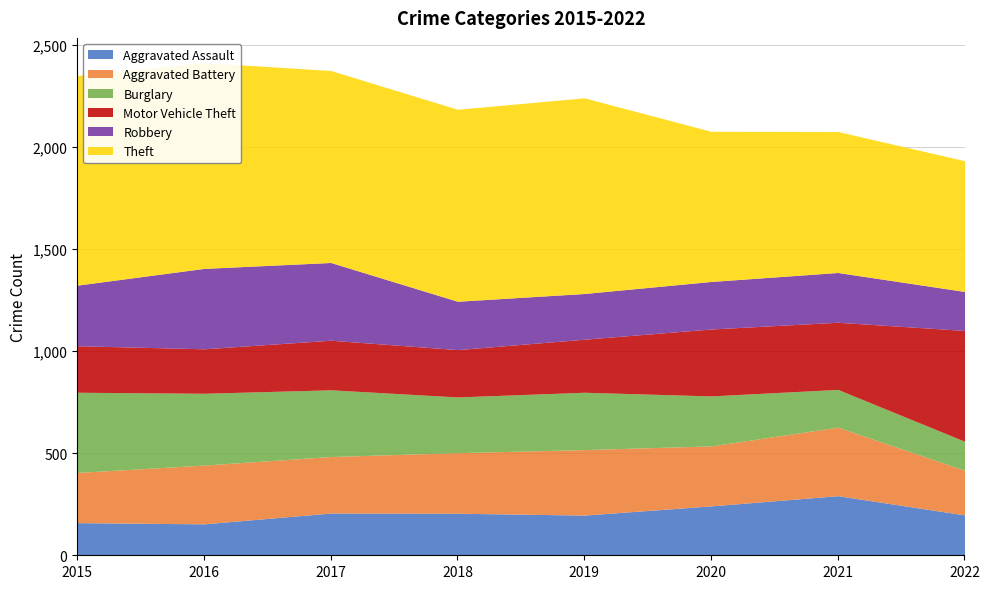

How many data points in Burglary are less than 281?

4